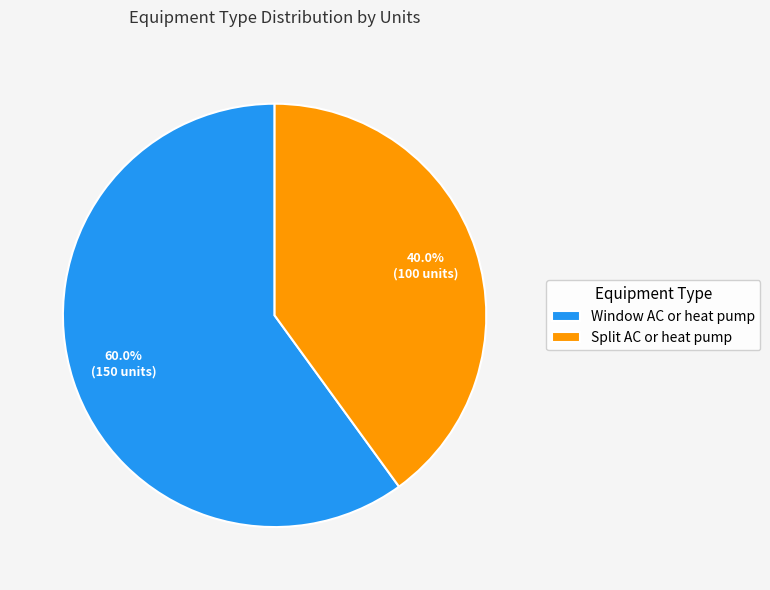

What is the total percentage of Split AC or heat pump and Window AC or heat pump?

100.0%